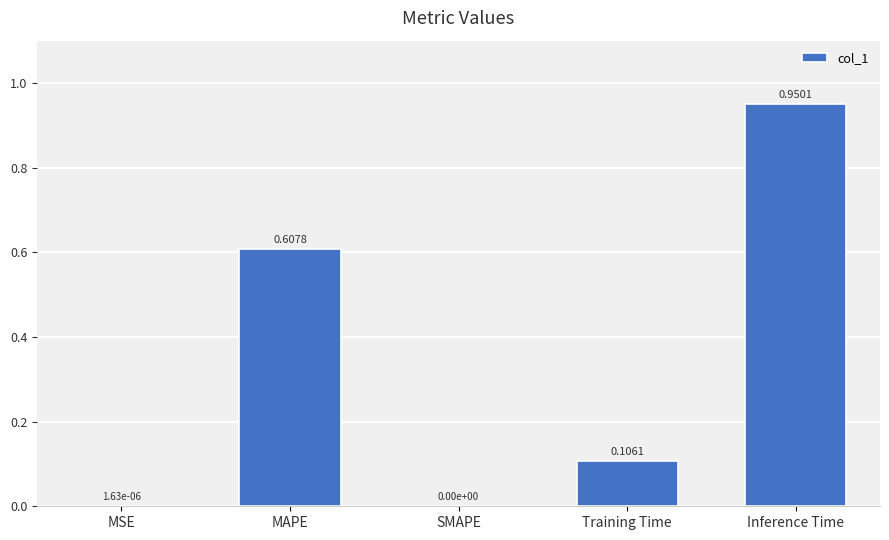

What is the sum of all values?

1.7